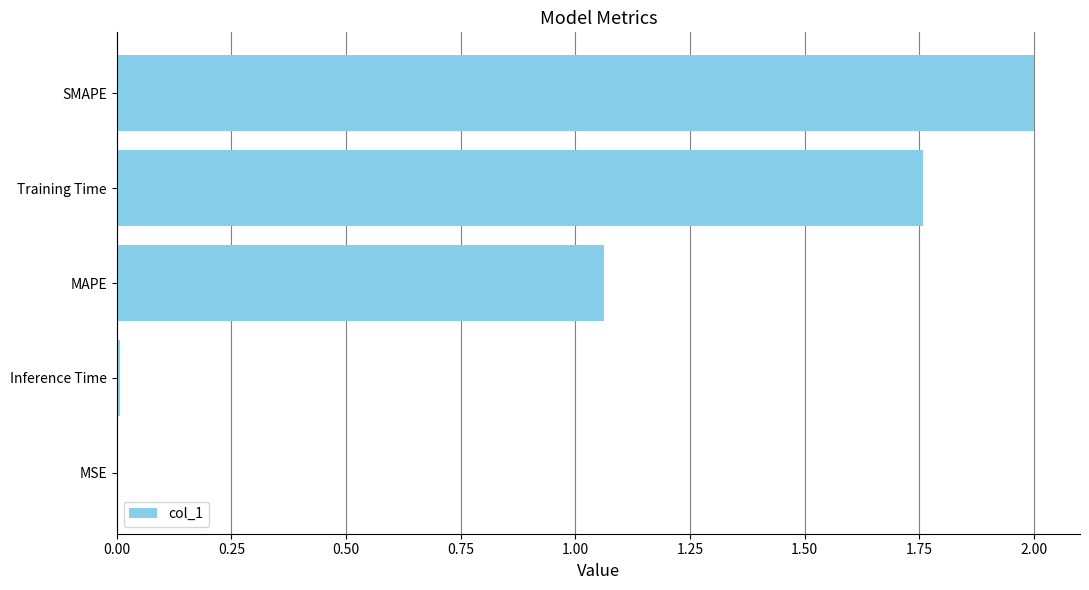

What is the maximum value shown in the chart?

2.0